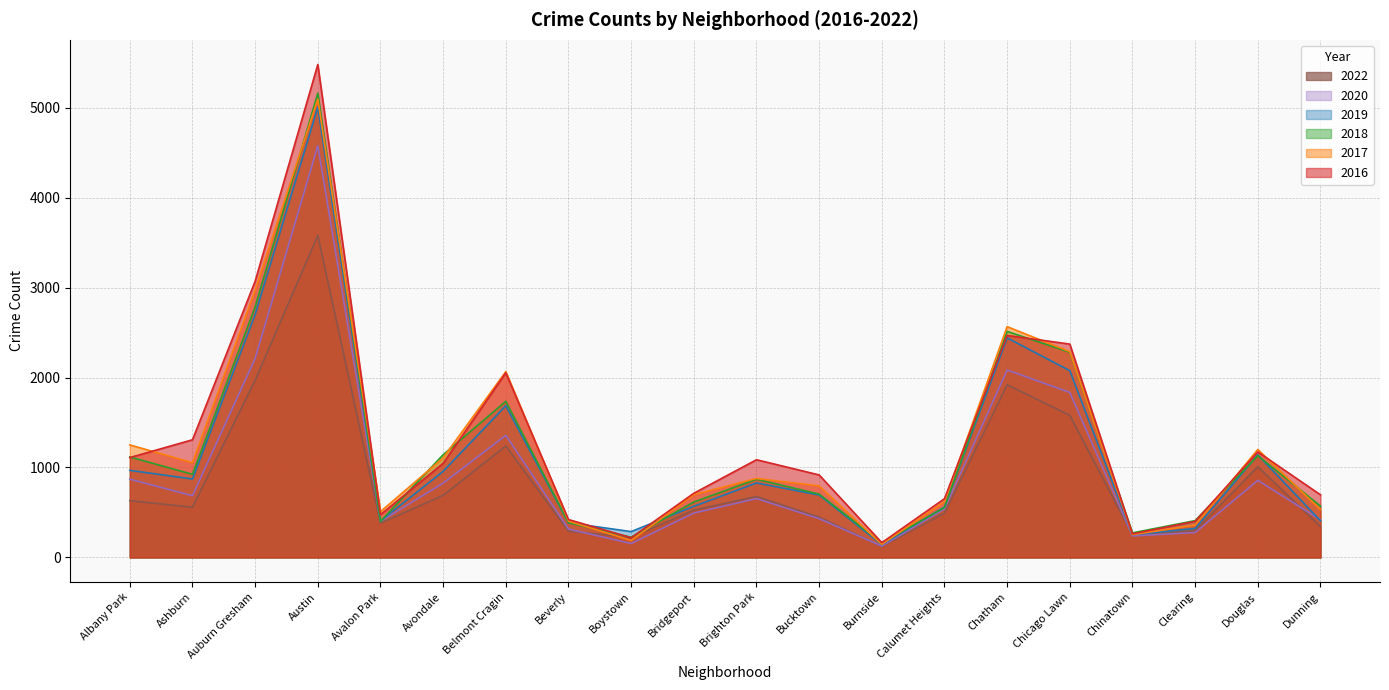

Does the chart display data point markers on the line(s)?

No